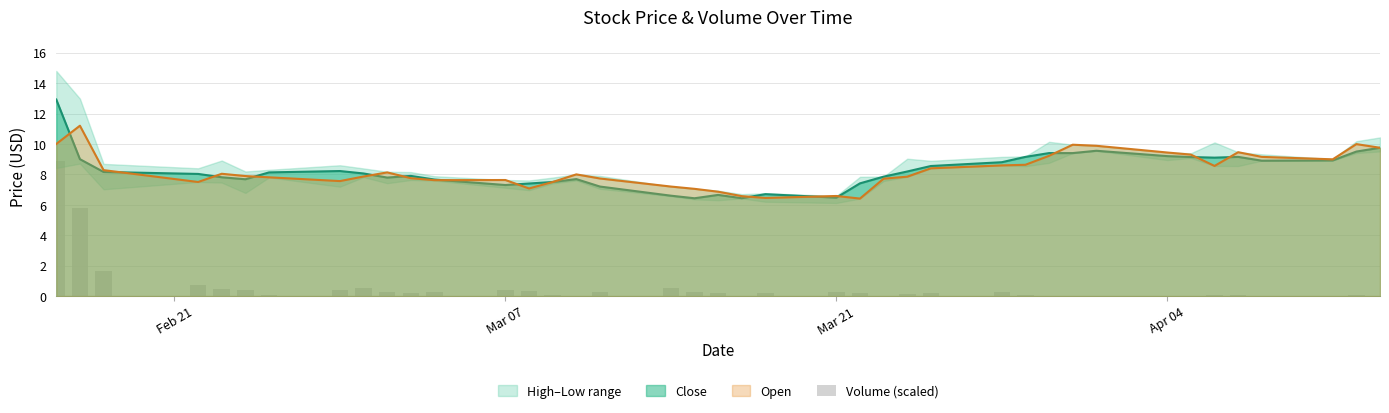

What is the lowest value of the Open series?

6.4